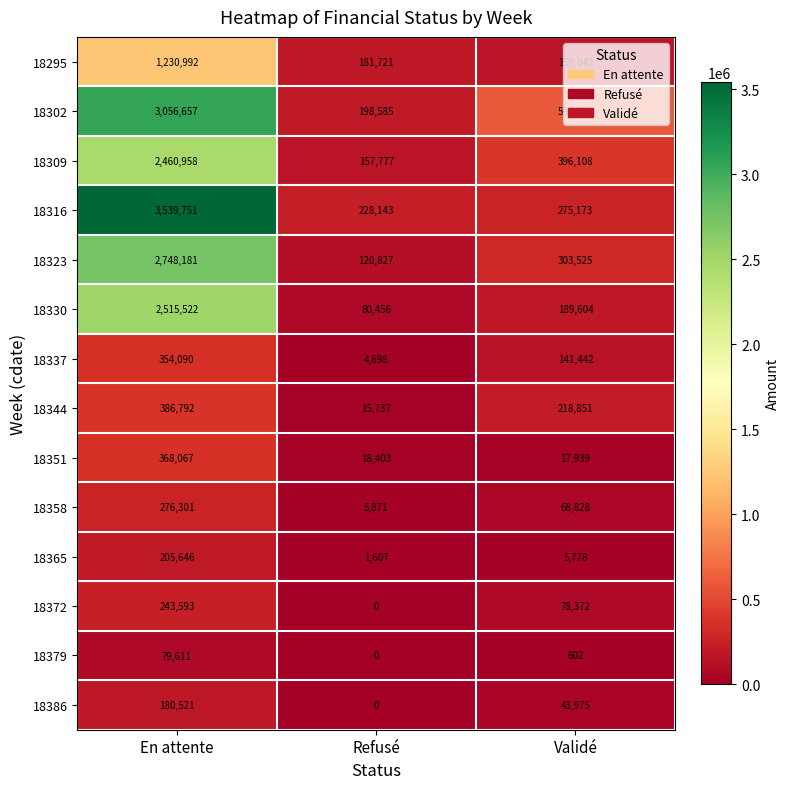

How many categories are shown in the chart?

3